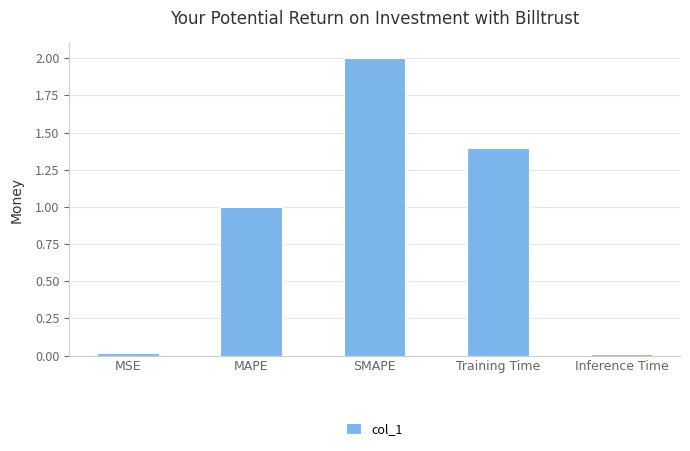

What is the average value?

0.9